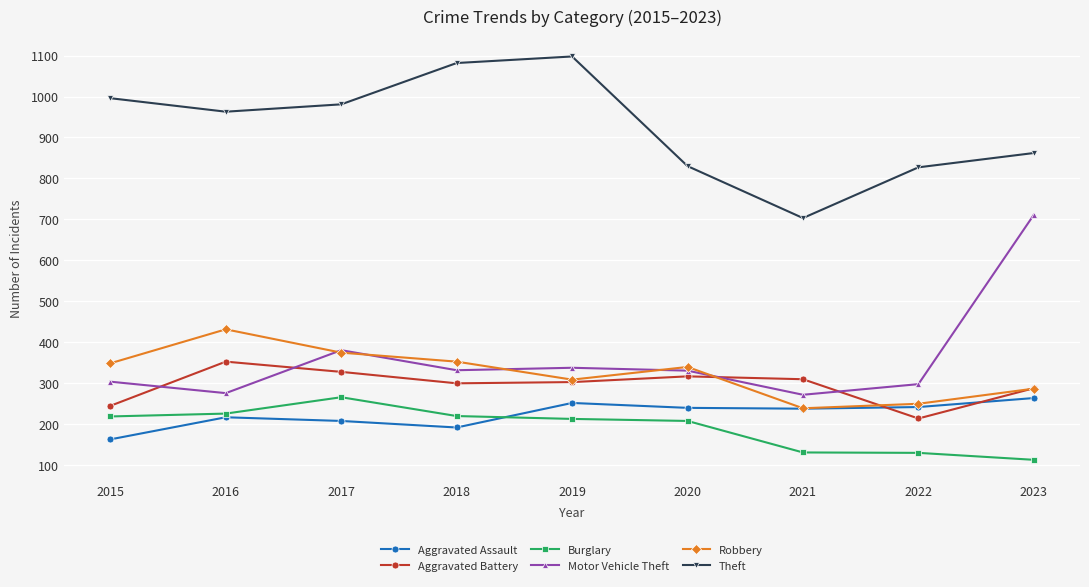

How many lines are shown in the chart?

6